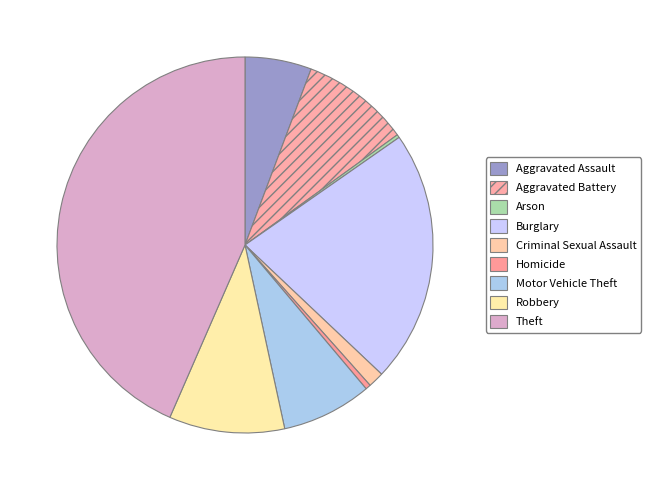

To the nearest percent, what is the combined percentage of Theft and Aggravated Assault?

49%